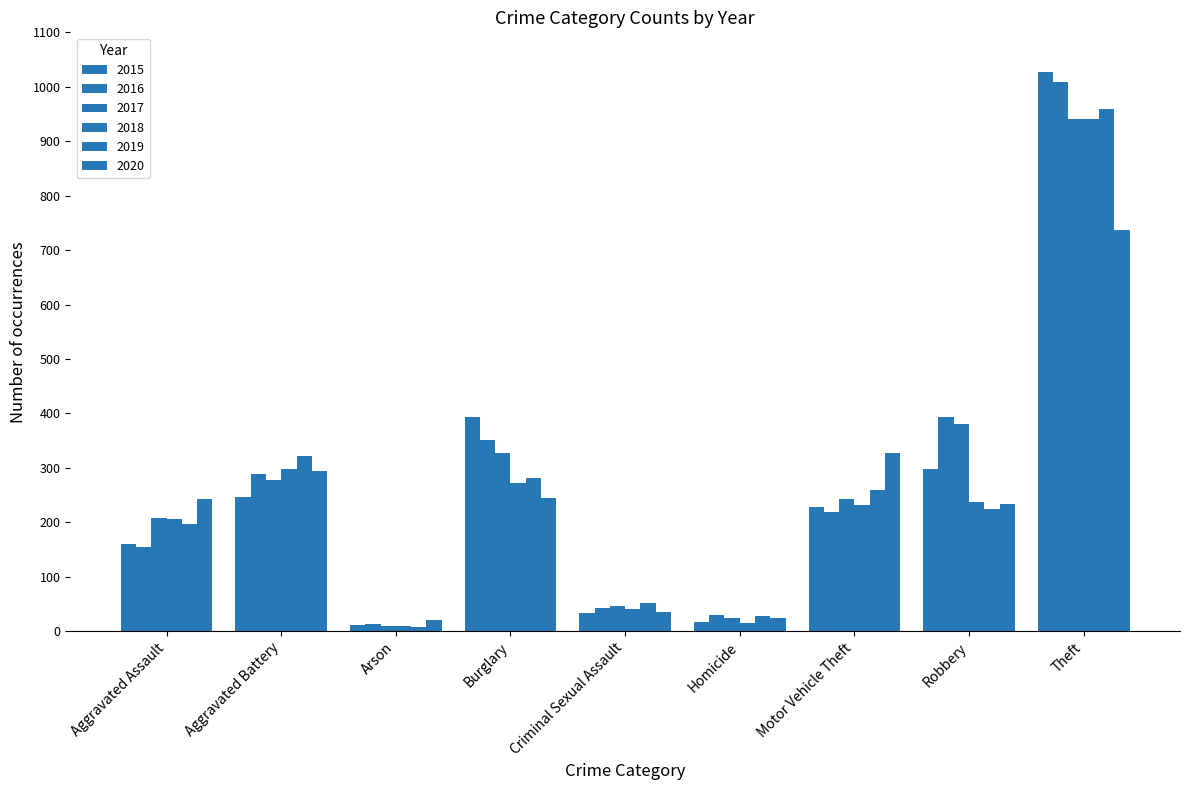

Is the value of 2020 at Robbery greater than the value of 2019 at Robbery?

Yes